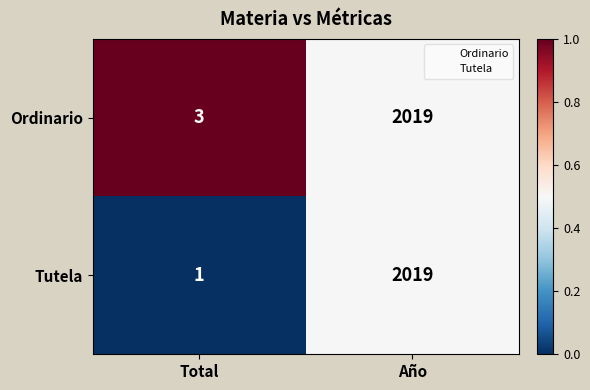

What is the difference between the Ordinario values at Total and Año?

2016